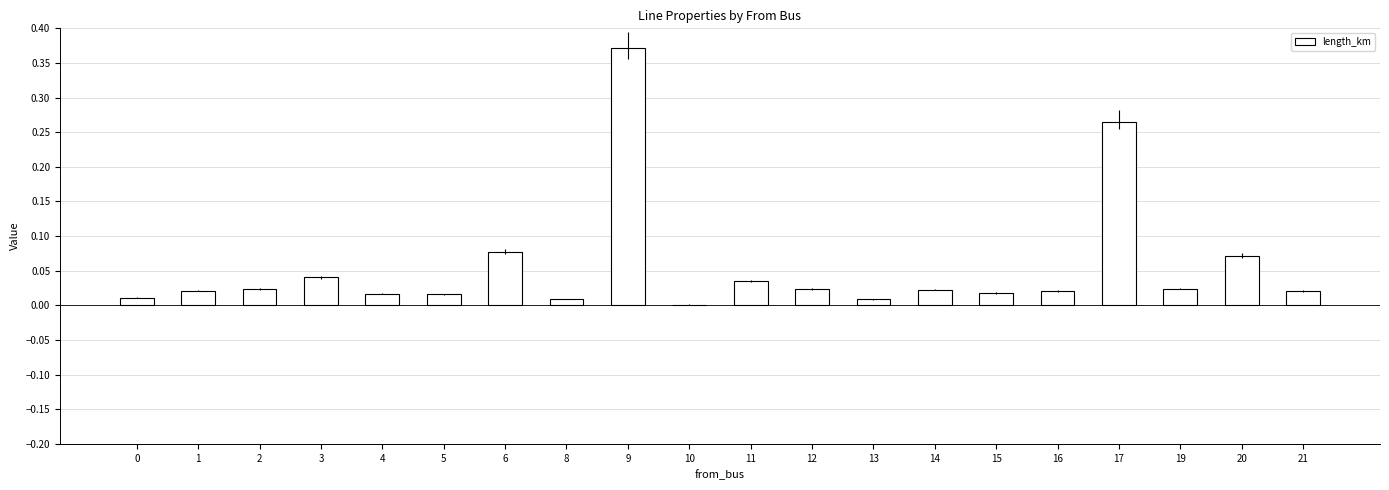

What is the sum of all values?

1.1